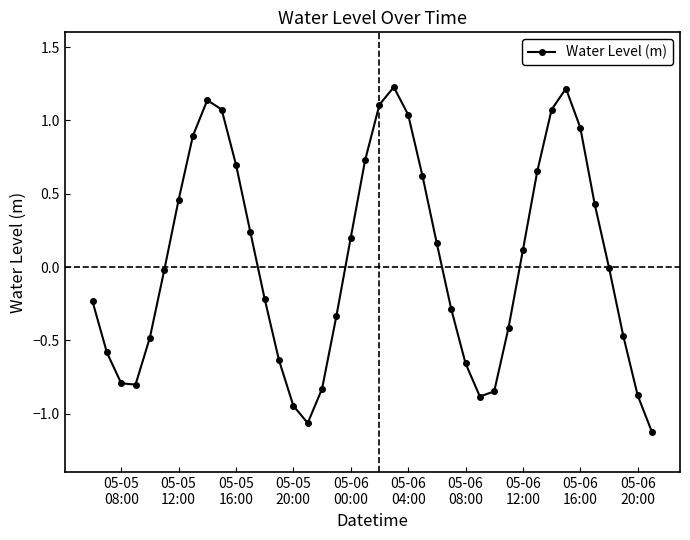

What is the greatest value displayed?

1.2